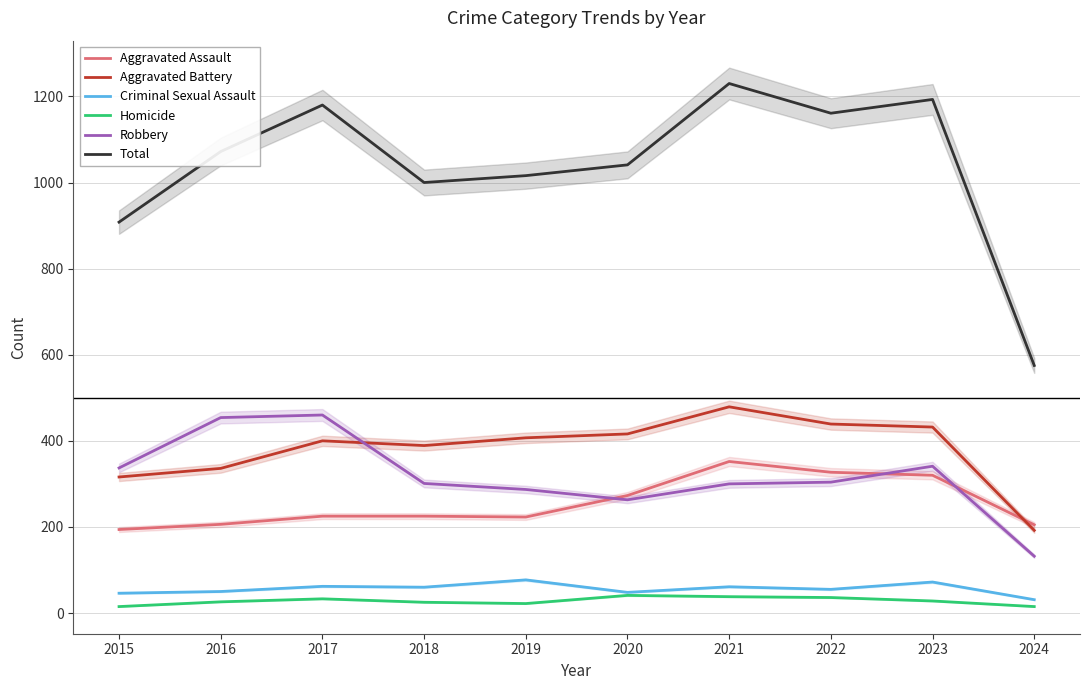

What is the minimum value shown in the chart?

15